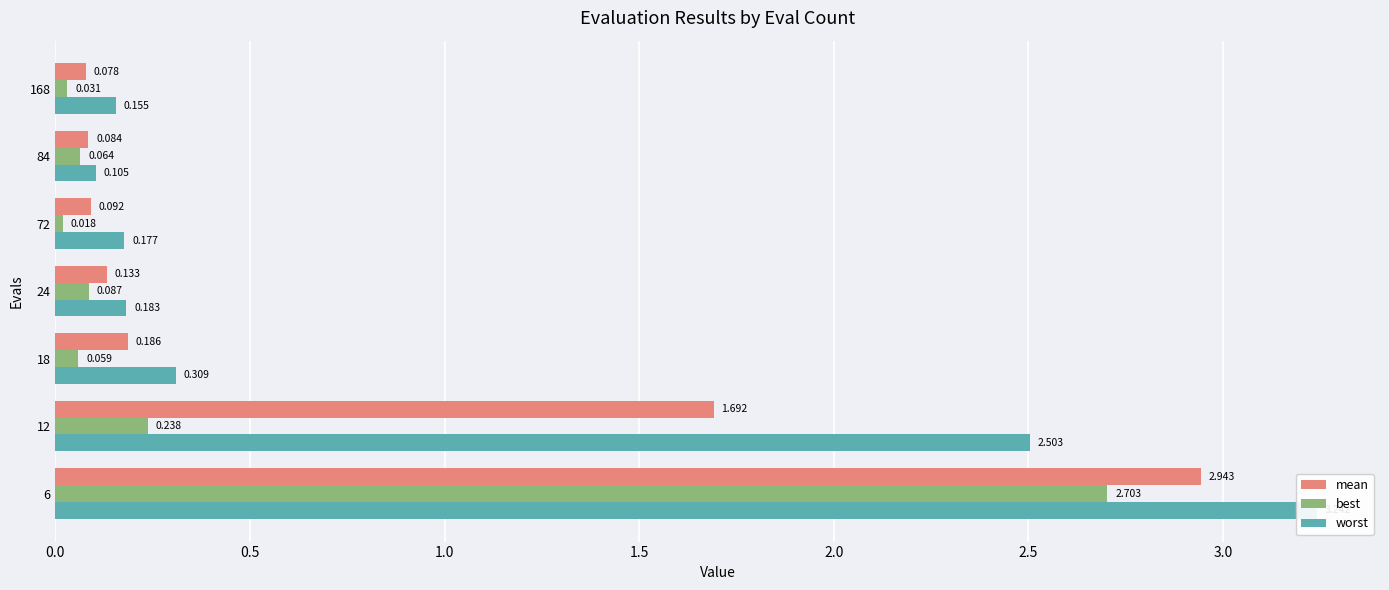

How many bars are there in total?

21